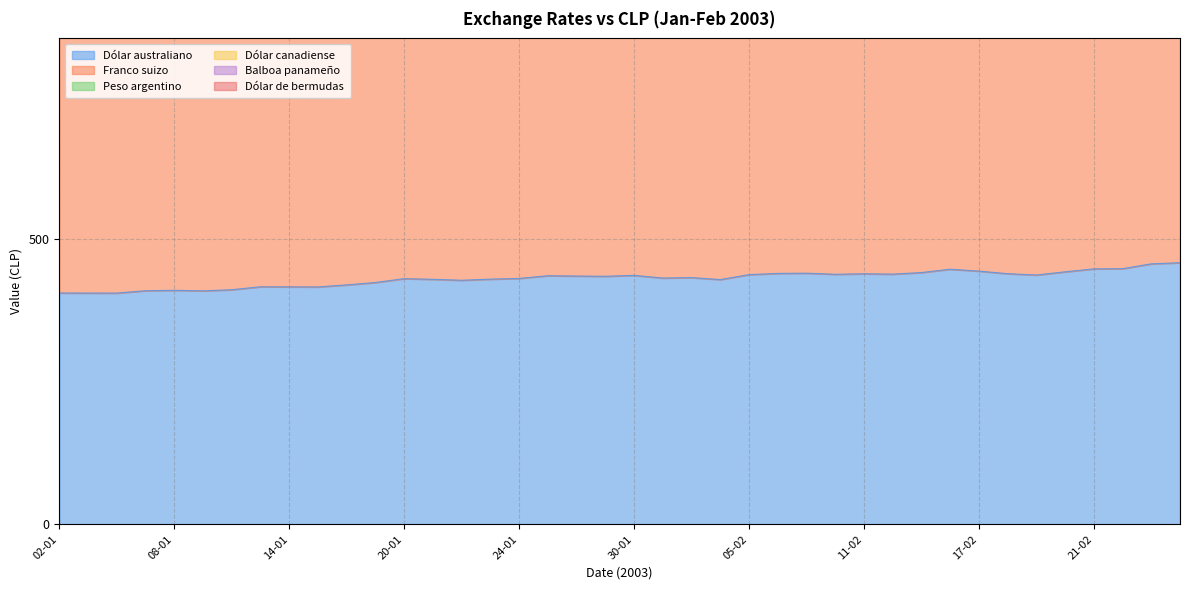

True or false: Franco suizo and Dólar australiano cross at least once.

False